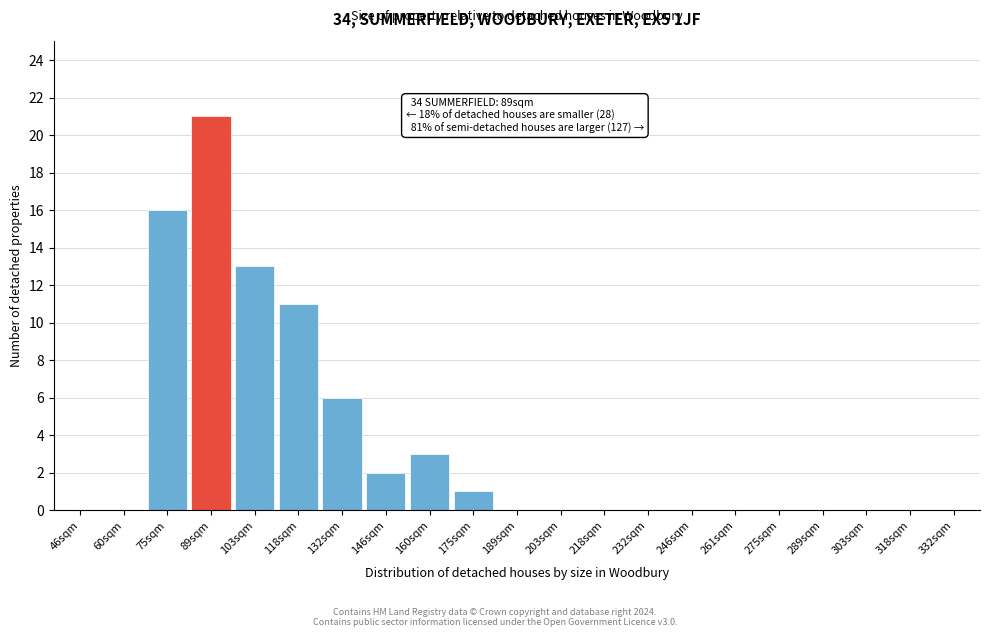

Reading left to right, what are all the values shown in this chart?

46sqm=0	60sqm=0	75sqm=16	89sqm=21	103sqm=13	118sqm=11	132sqm=6	146sqm=2	160sqm=3	175sqm=1	189sqm=0	203sqm=0	218sqm=0	232sqm=0	246sqm=0	261sqm=0	275sqm=0	289sqm=0	303sqm=0	318sqm=0	332sqm=0